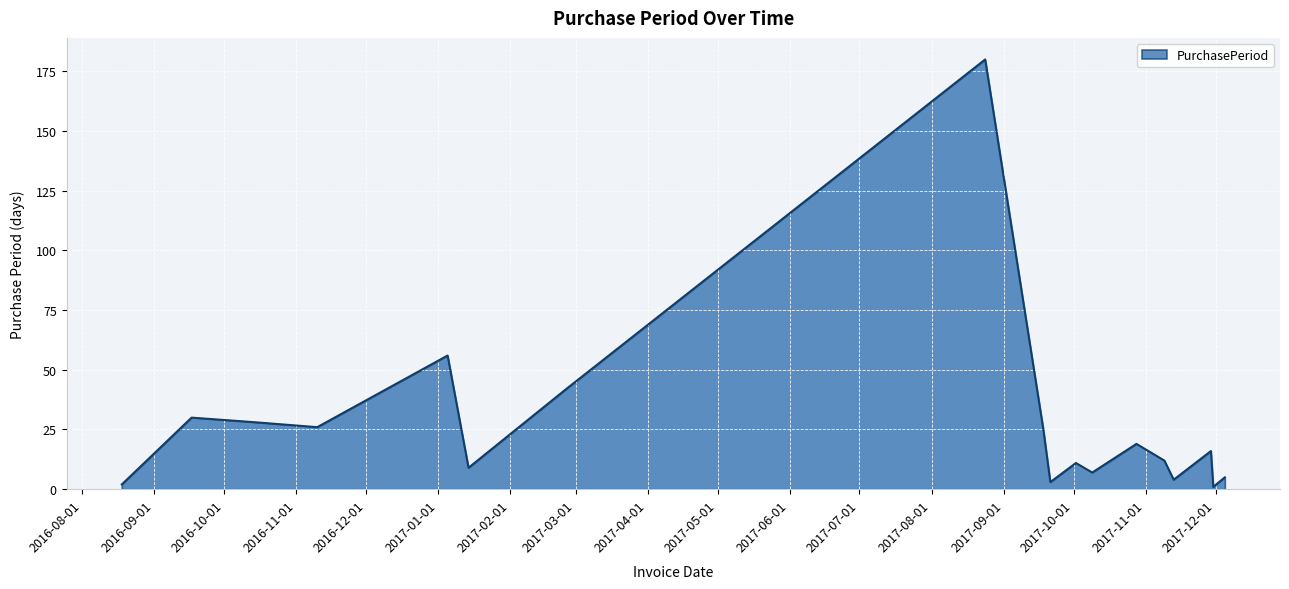

What is the greatest value displayed?

180